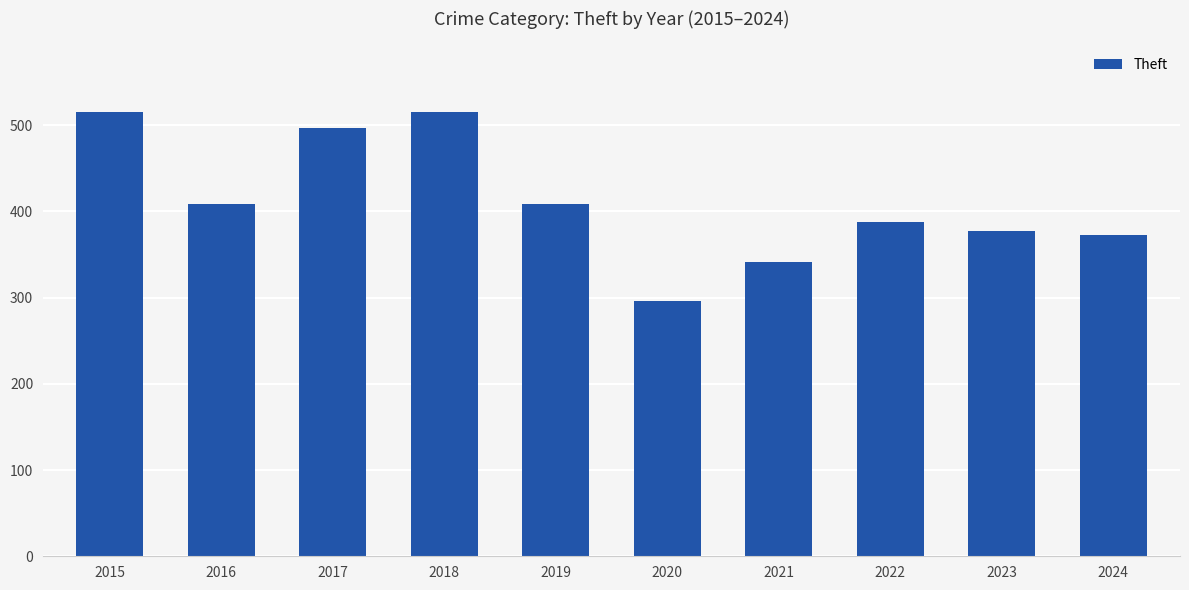

Which label corresponds to the smallest value in the chart?

2020